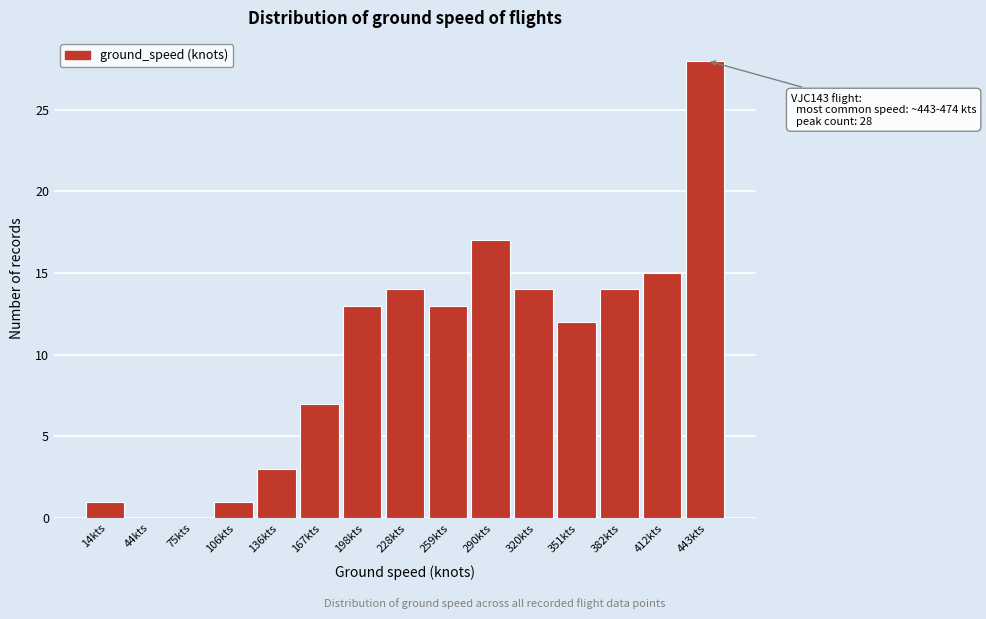

Reading left to right, list all the values displayed in this chart.

14kts=1	44kts=0	75kts=0	106kts=1	136kts=3	167kts=7	198kts=13	228kts=14	259kts=13	290kts=17	320kts=14	351kts=12	382kts=14	412kts=15	443kts=28